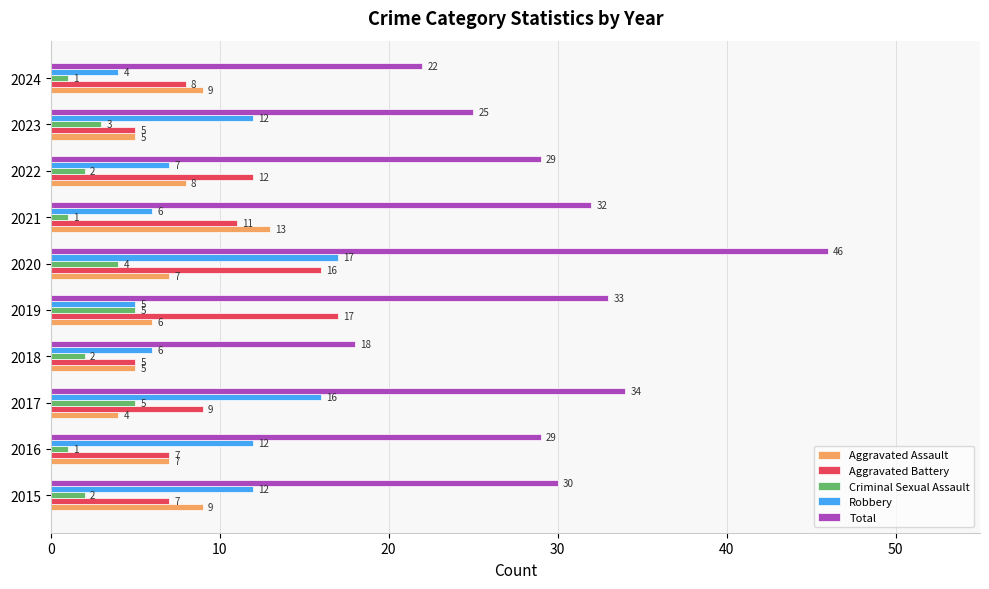

Rank the series at 2015 from lowest to highest value.

Criminal Sexual Assault, Aggravated Battery, Aggravated Assault, Robbery, Total